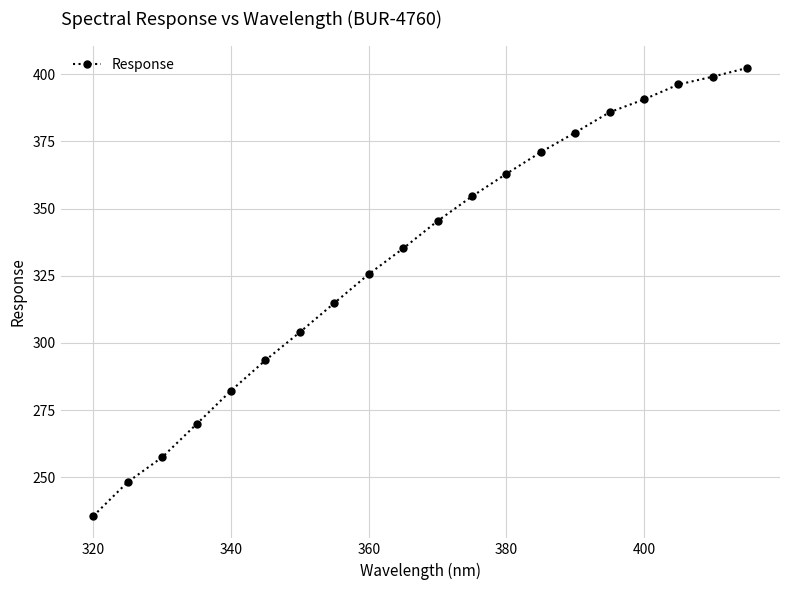

What is the value of the 13th point from the left?

362.9